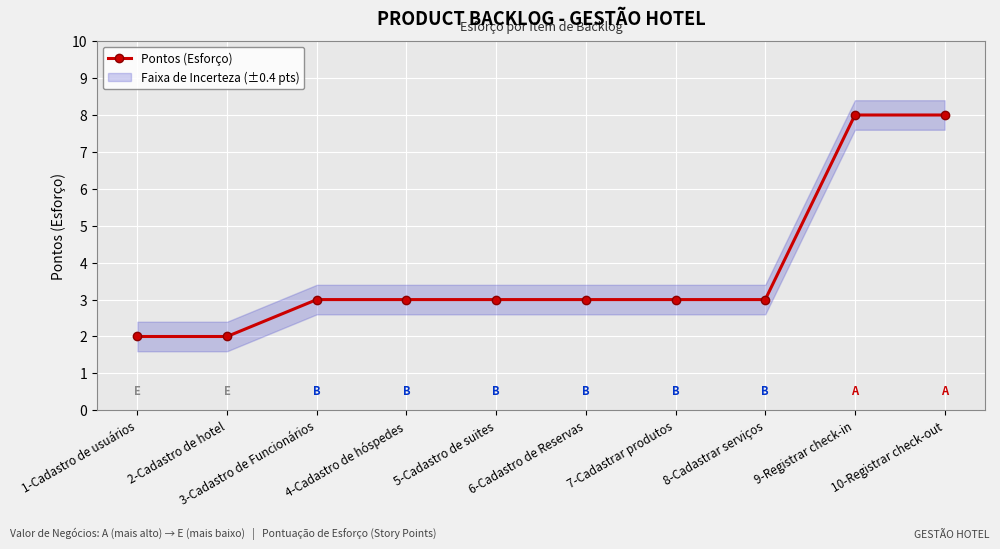

List the labels in order of value, largest first.

9-Registrar check-in, 10-Registrar check-out, 3-Cadastro de Funcionários, 4-Cadastro de hóspedes, 5-Cadastro de suites, 6-Cadastro de Reservas, 7-Cadastrar produtos, 8-Cadastrar serviços, 1-Cadastro de usuários, 2-Cadastro de hotel